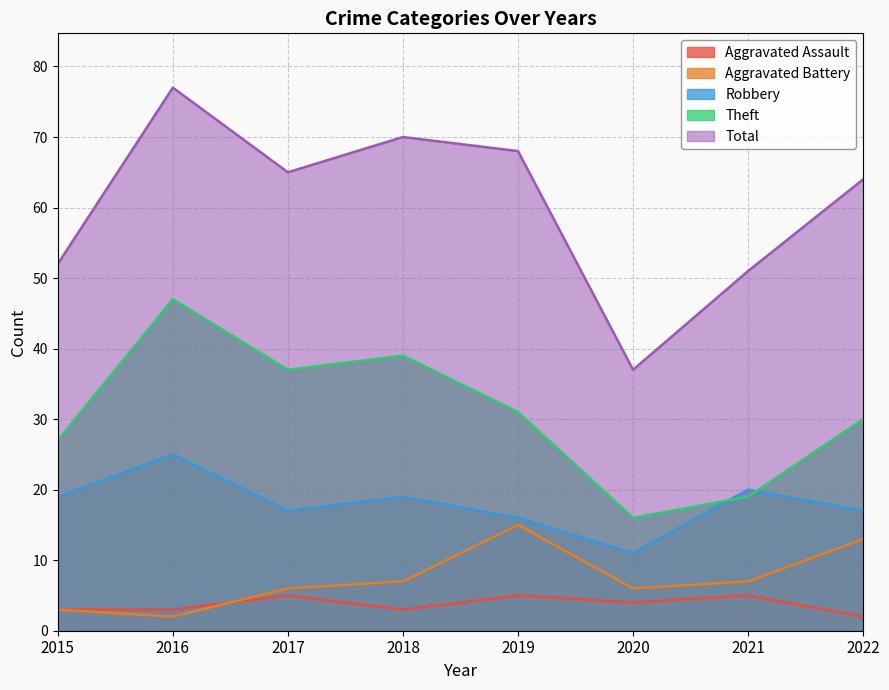

What is the difference between the maximum and minimum values in the Aggravated Battery series?

13